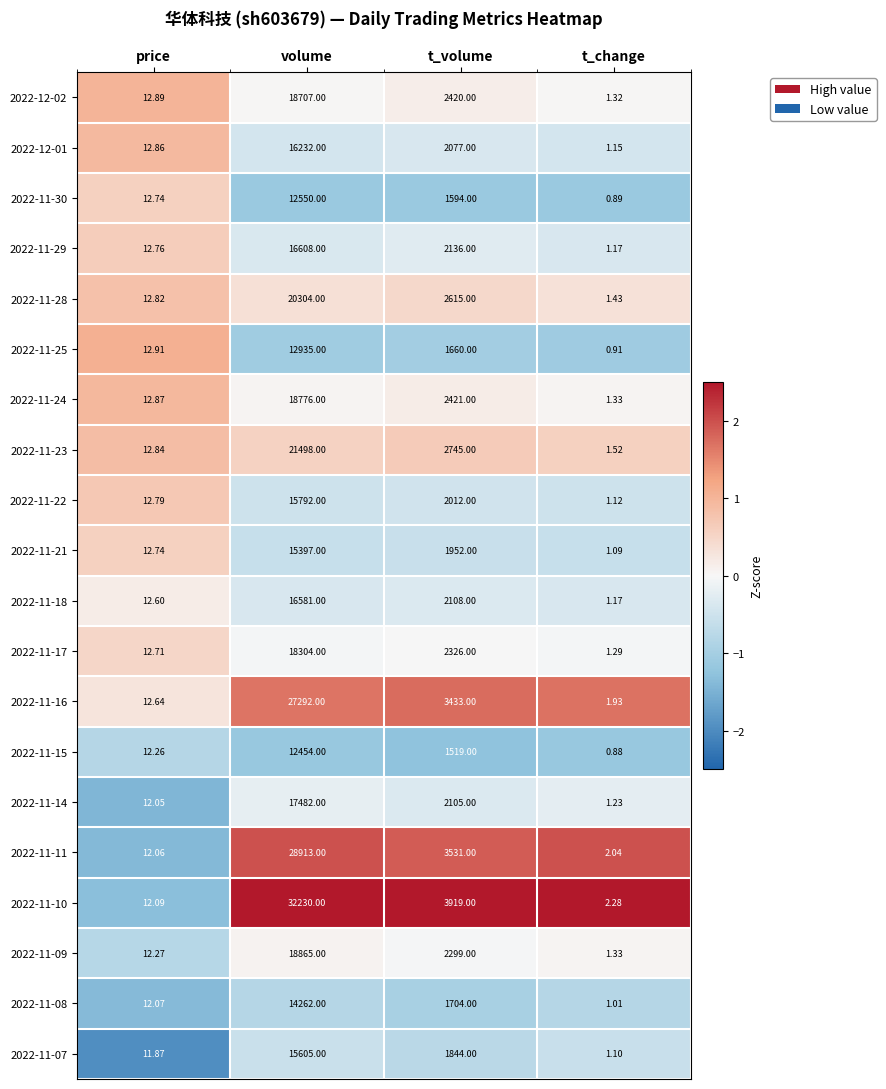

How many values in the 2022-11-10 series are below 3919?

2